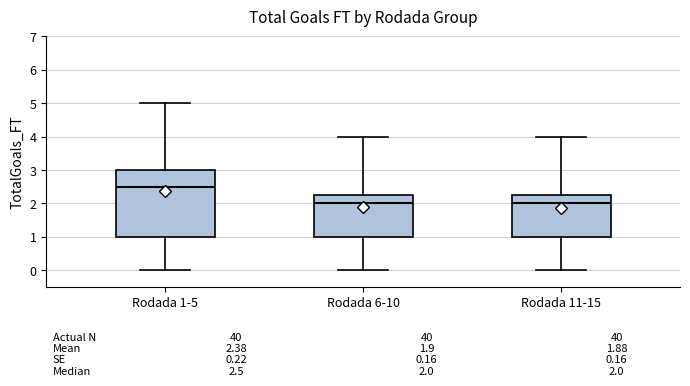

Which box is the tallest, from its lower edge to its upper edge?

Rodada 1-5